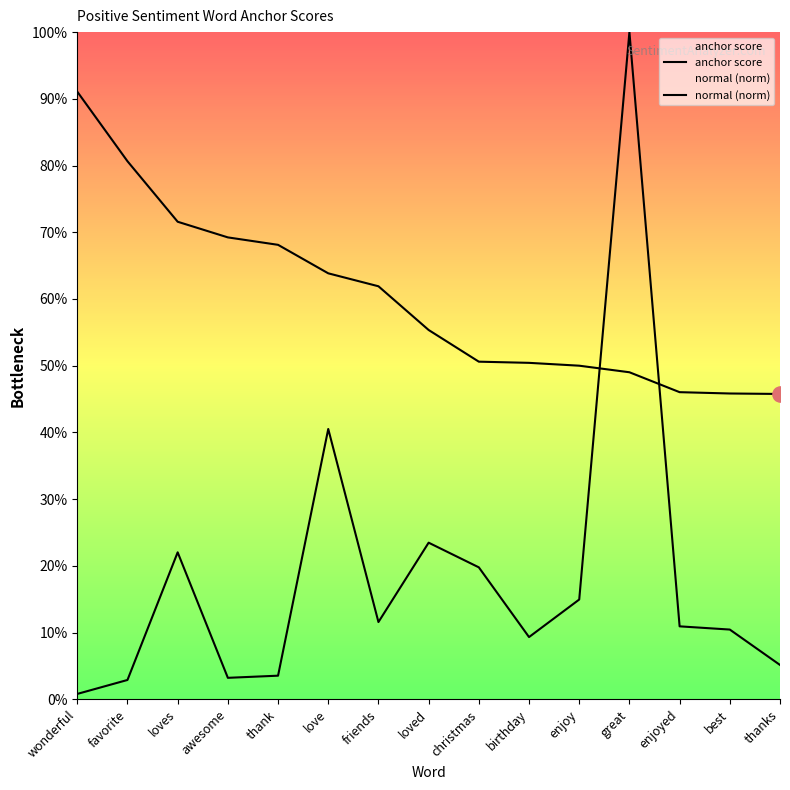

Which series has the largest total across all categories?

anchor score